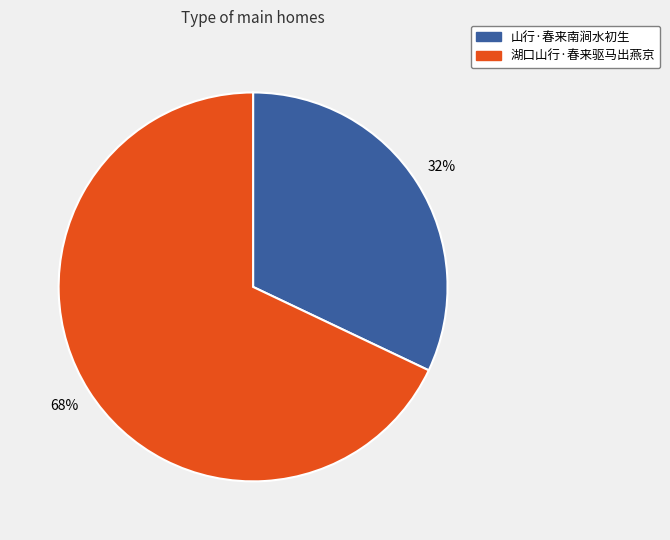

Is 湖口山行·春来驱马出燕京 the majority of the pie?

Yes